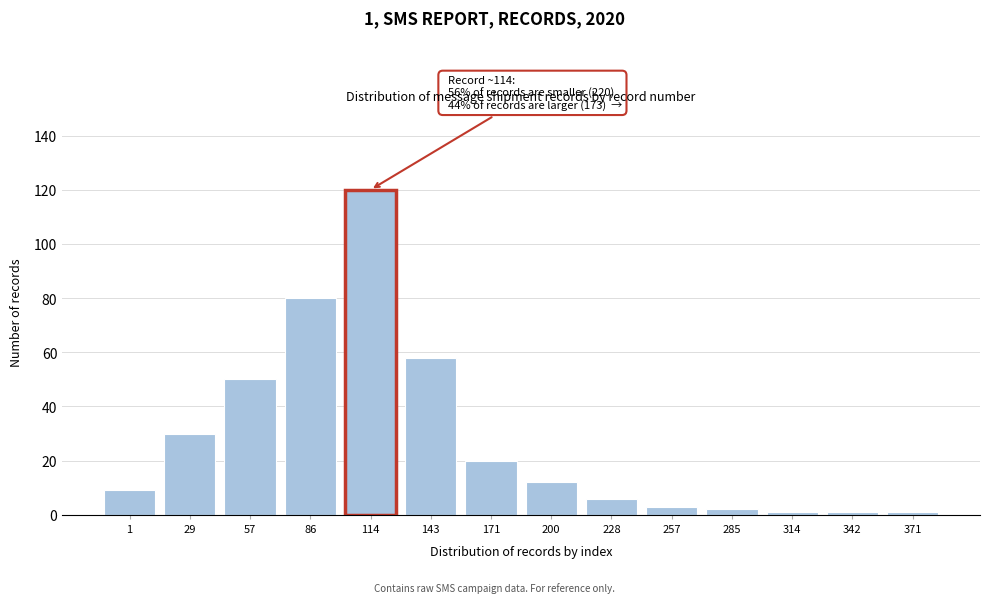

Reading right to left, transcribe all the data shown in this chart.

371=1	342=1	314=1	285=2	257=3	228=6	200=12	171=20	143=58	114=120	86=80	57=50	29=30	1=9